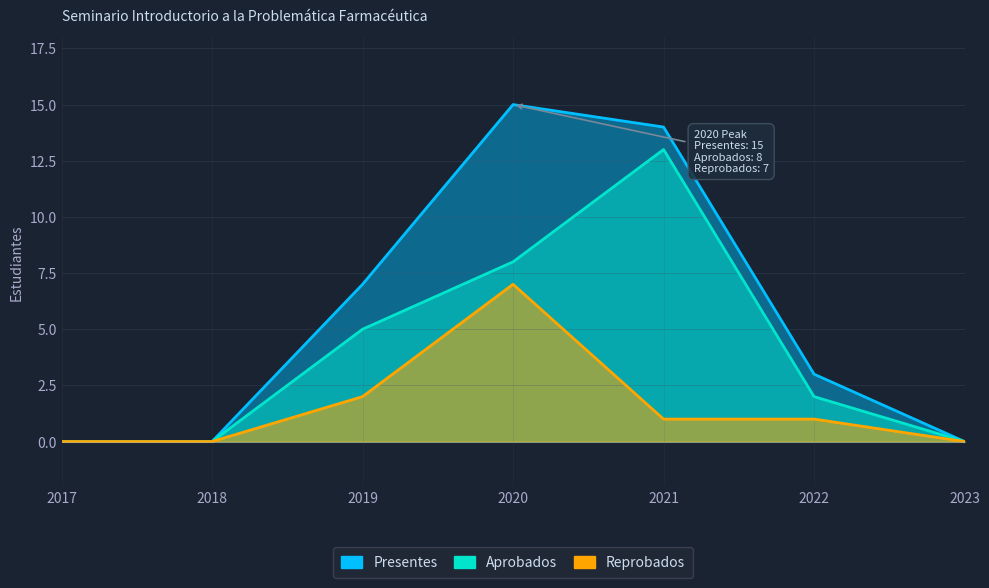

Does the chart display data point markers on the line(s)?

No